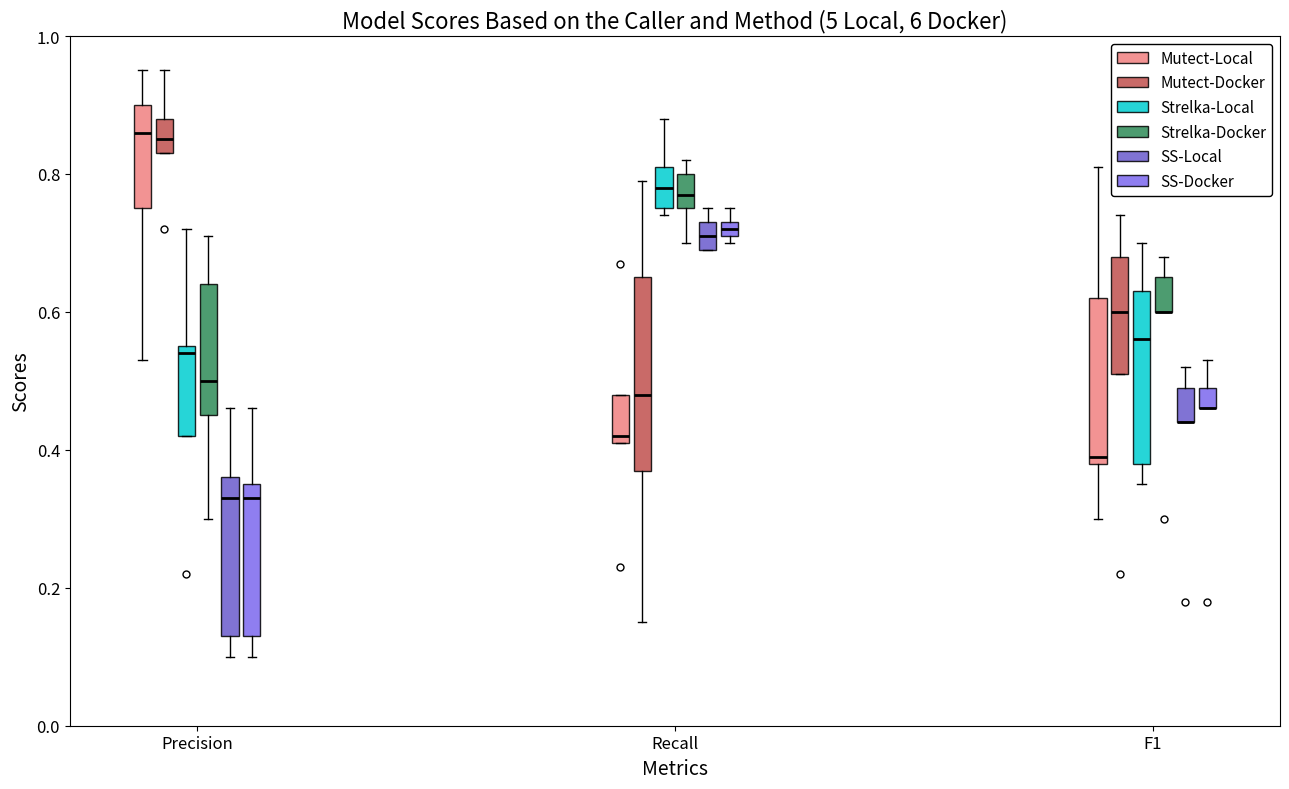

Where does the median line of the box for Recall (Mutect-Docker) sit on the y-axis? The values are not printed on the chart, so give them approximately, as read against the axis.

0.48